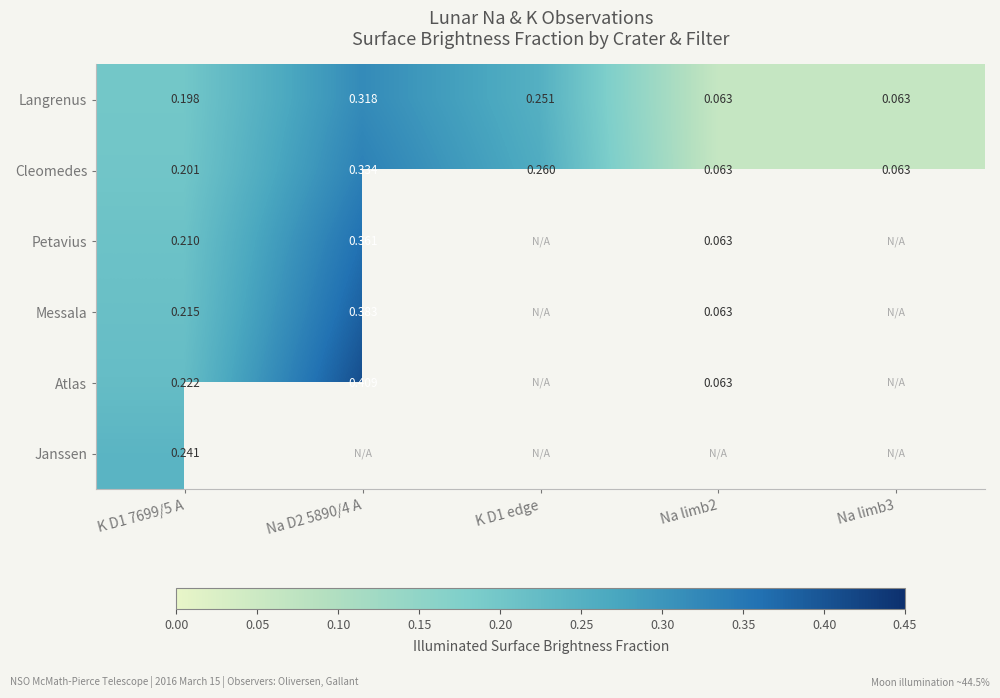

Which has a higher value, K D1 edge or Na limb2?

K D1 edge